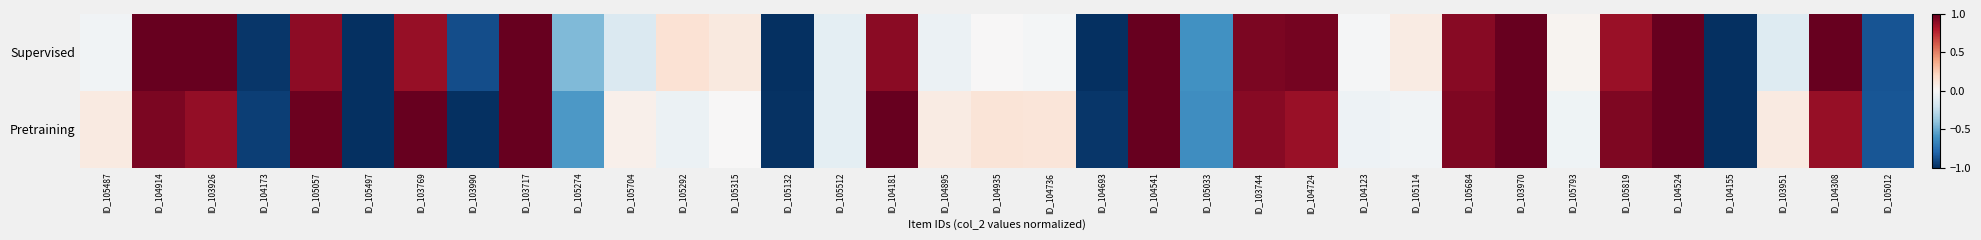

Between ID_105274 and ID_104724, which series saw the biggest shift?

Pretraining